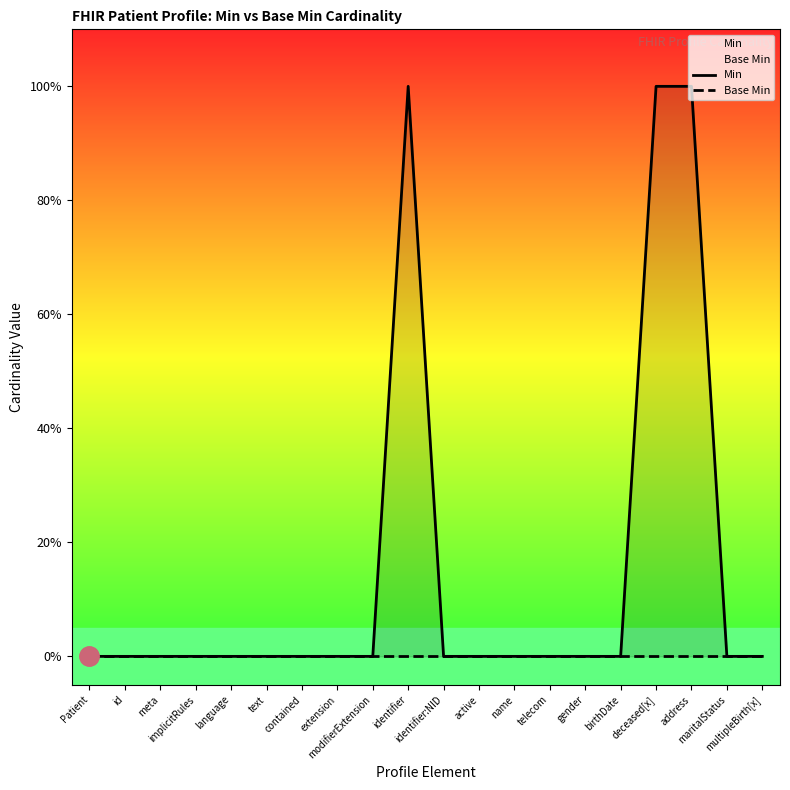

Between telecom and text, which is larger?

telecom